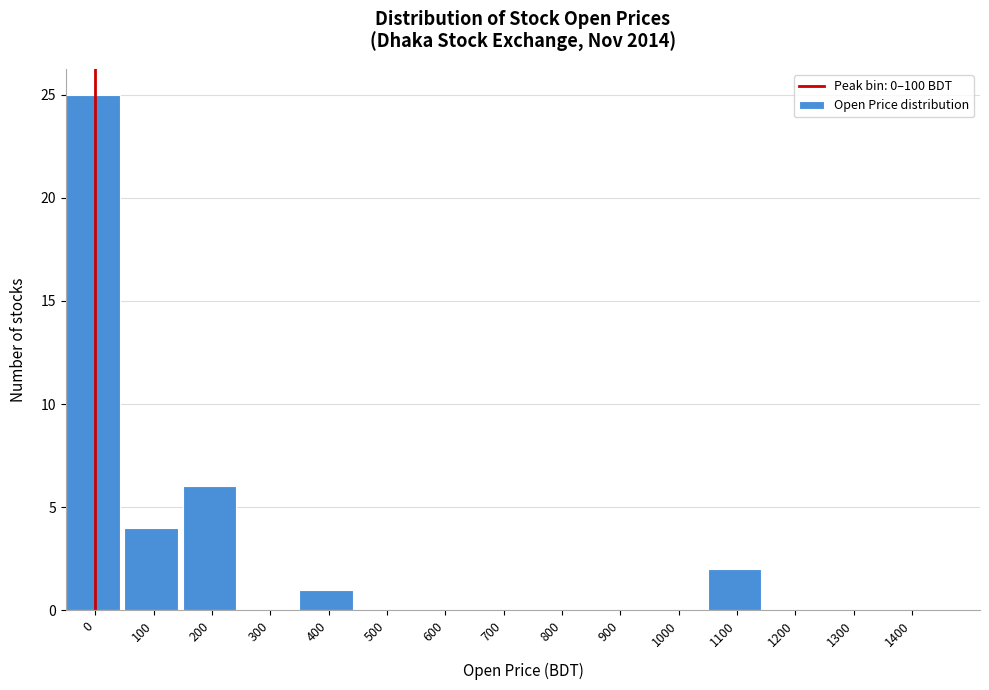

Reading left to right, extract all data points from this chart.

0=25	100=4	200=6	300=0	400=1	500=0	600=0	700=0	800=0	900=0	1000=0	1100=2	1200=0	1300=0	1400=0